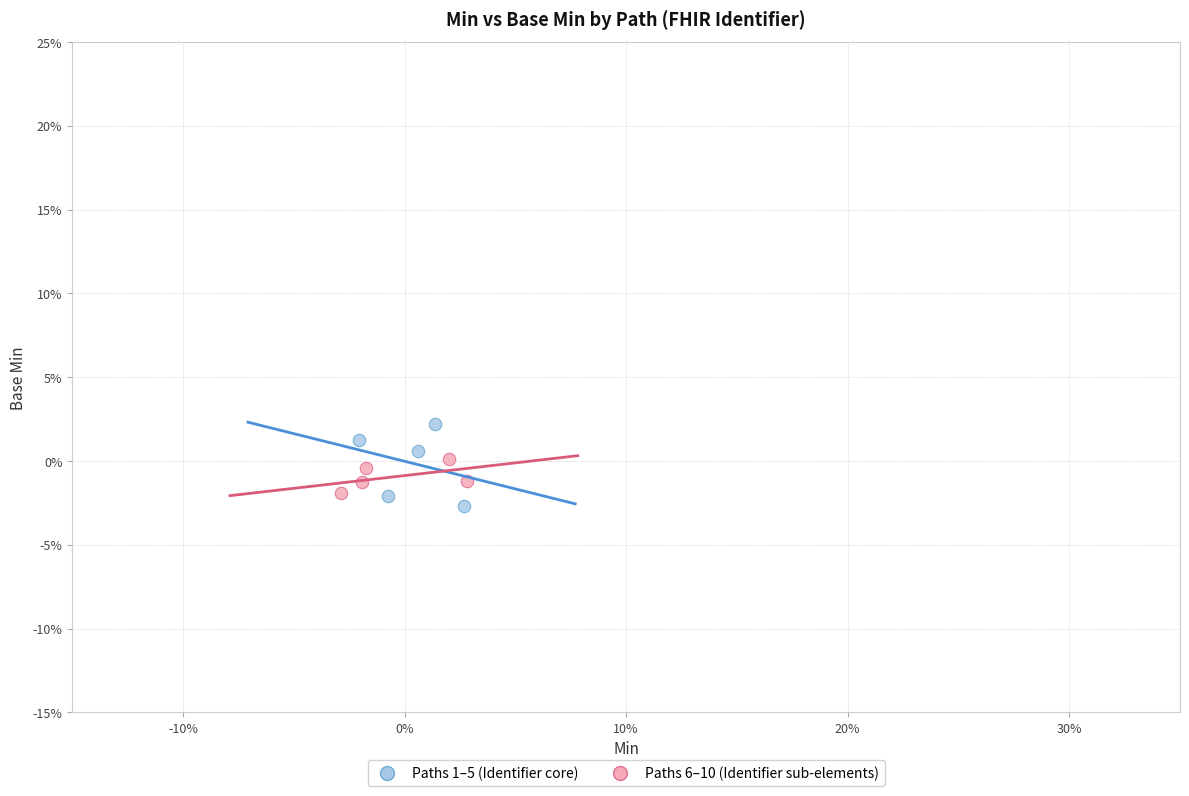

What are all the series names shown in the legend?

Paths 1–5 (Identifier core), Paths 6–10 (Identifier sub-elements)